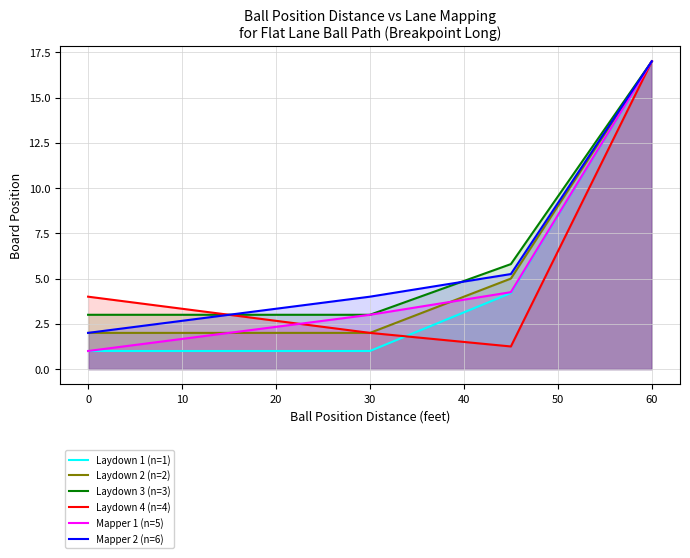

The Laydown 1 (n=1) series shows 0.9 at 9. True or false?

False